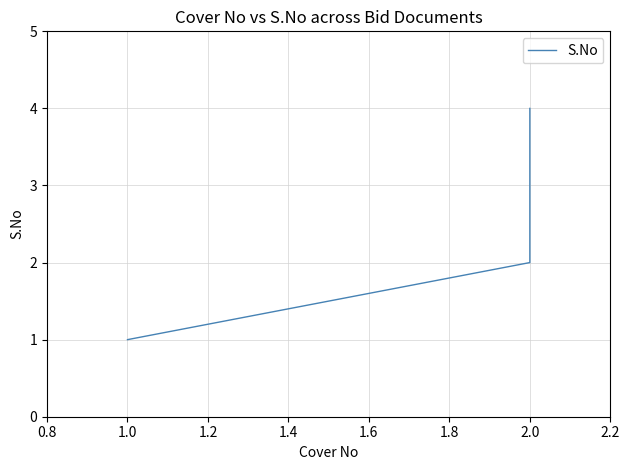

The chart shows a value of 2 at 2.0. True or false?

False